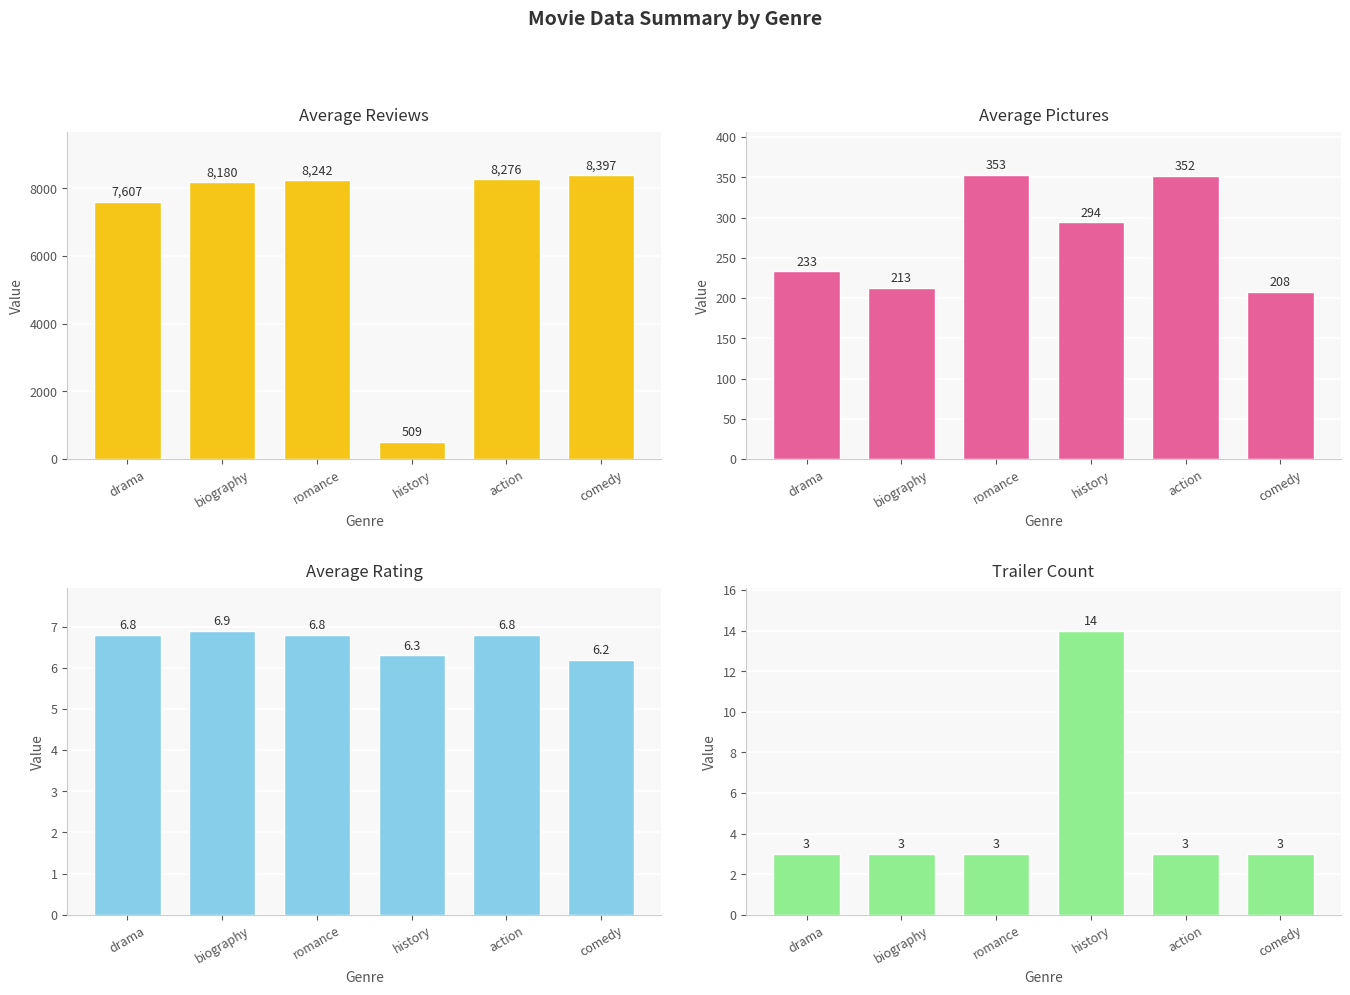

Which series changed the most between romance and comedy?

Average Reviews